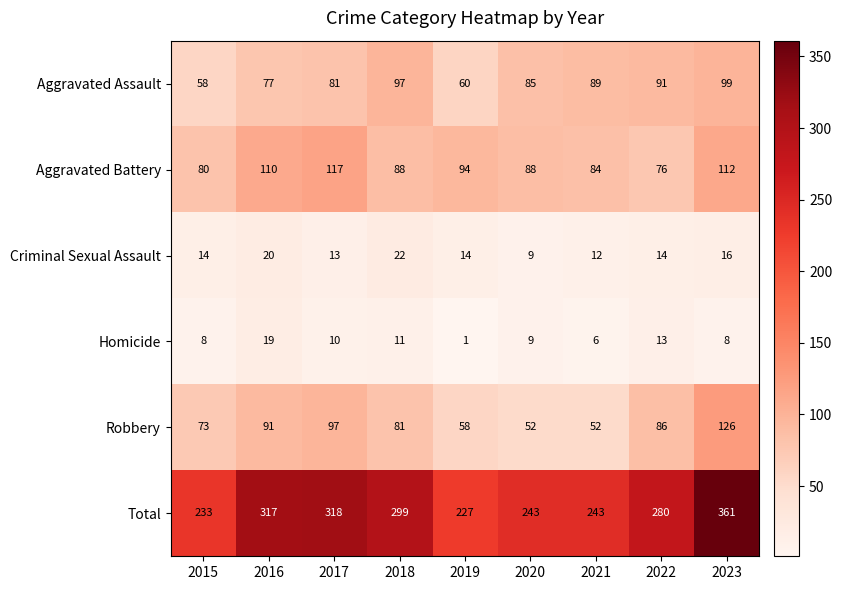

What is the total value across all series at 2016?

634